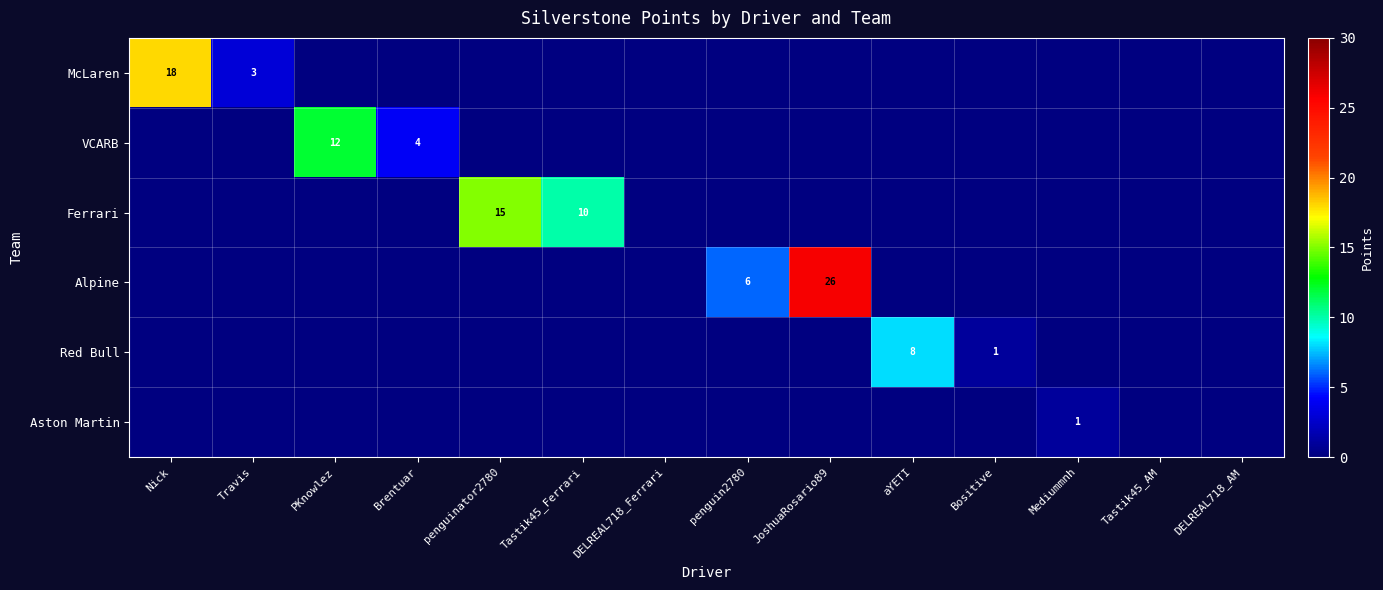

What is the total value across all series at JoshuaRosario89?

26